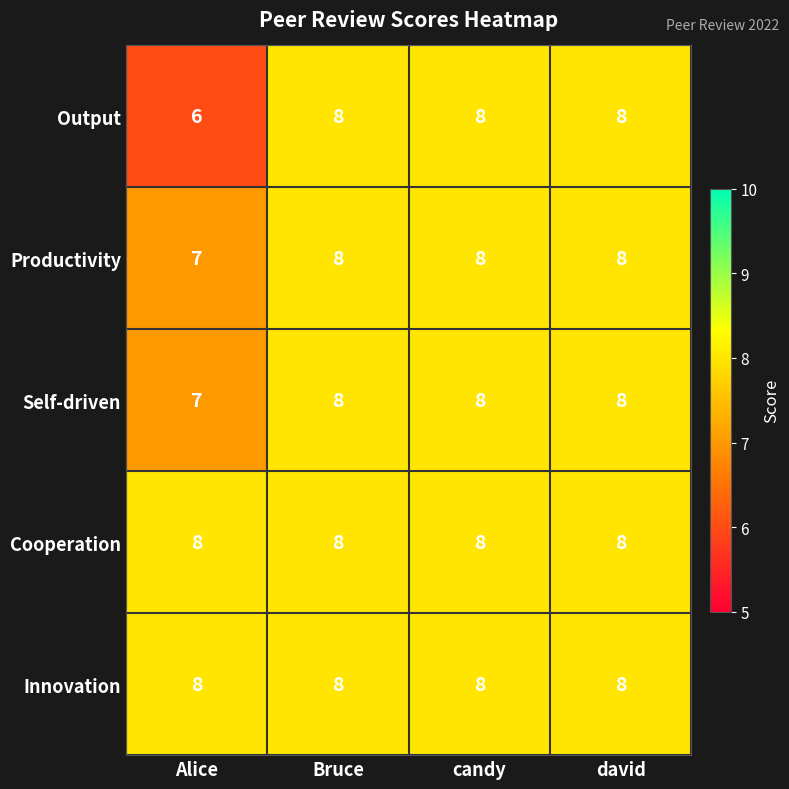

What is the sum of all Self-driven values?

31